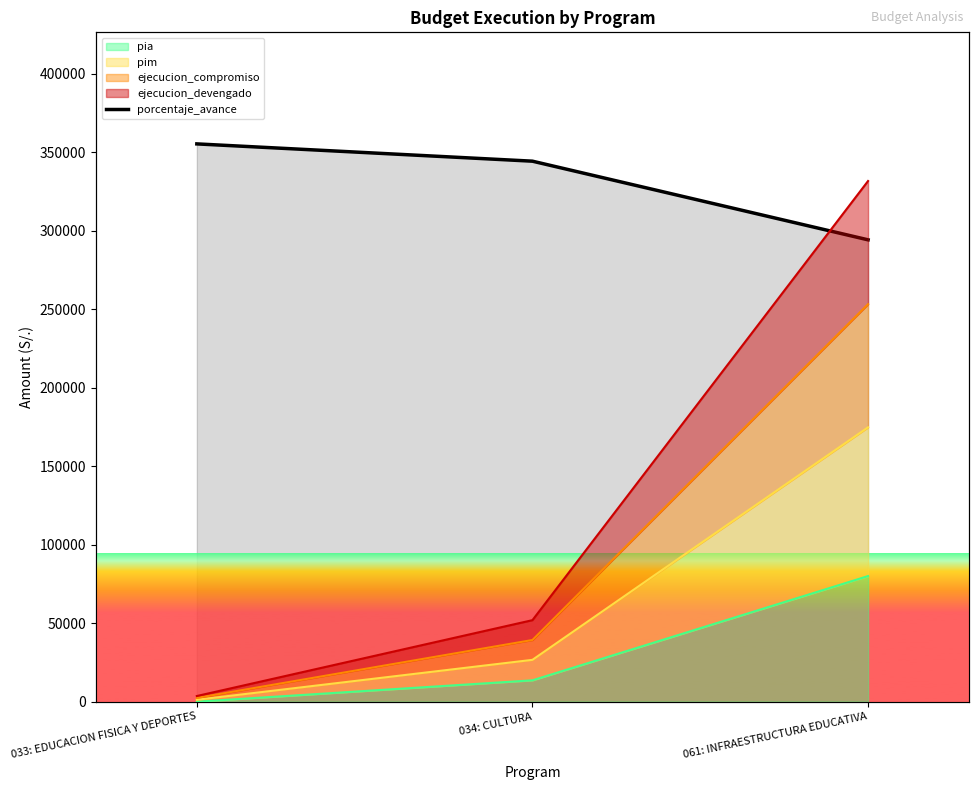

What is the difference between the second highest and minimum values?

14.1